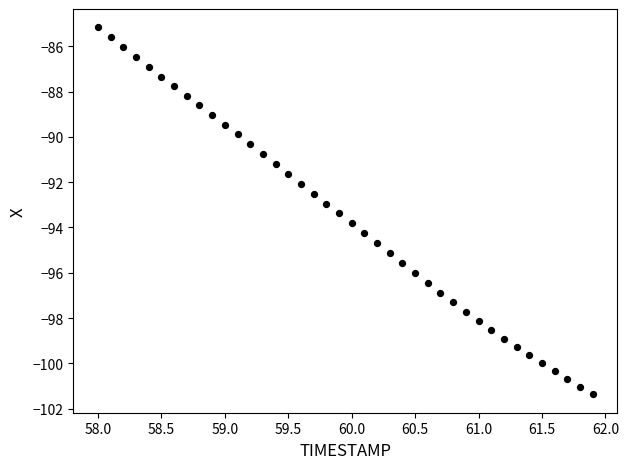

What is the range of X values (max minus min)?

3.9